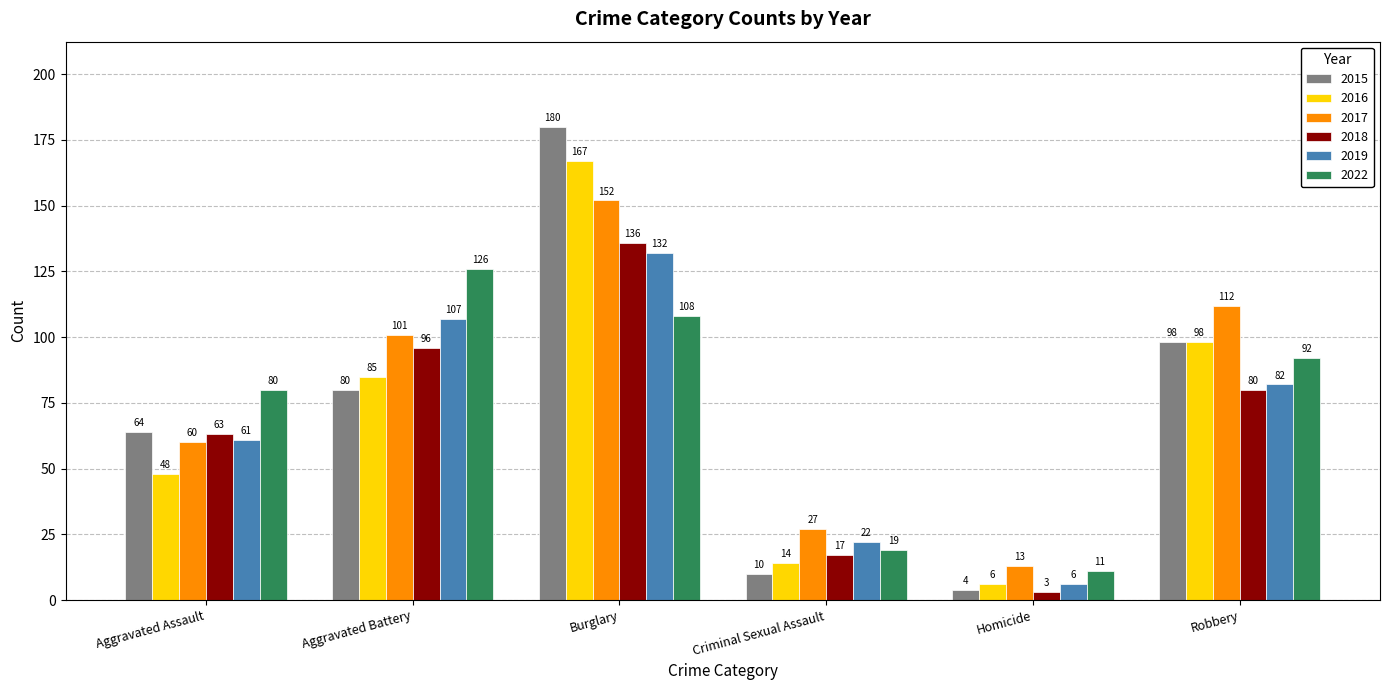

Where is 2016 nearest to the value 86?

Aggravated Battery